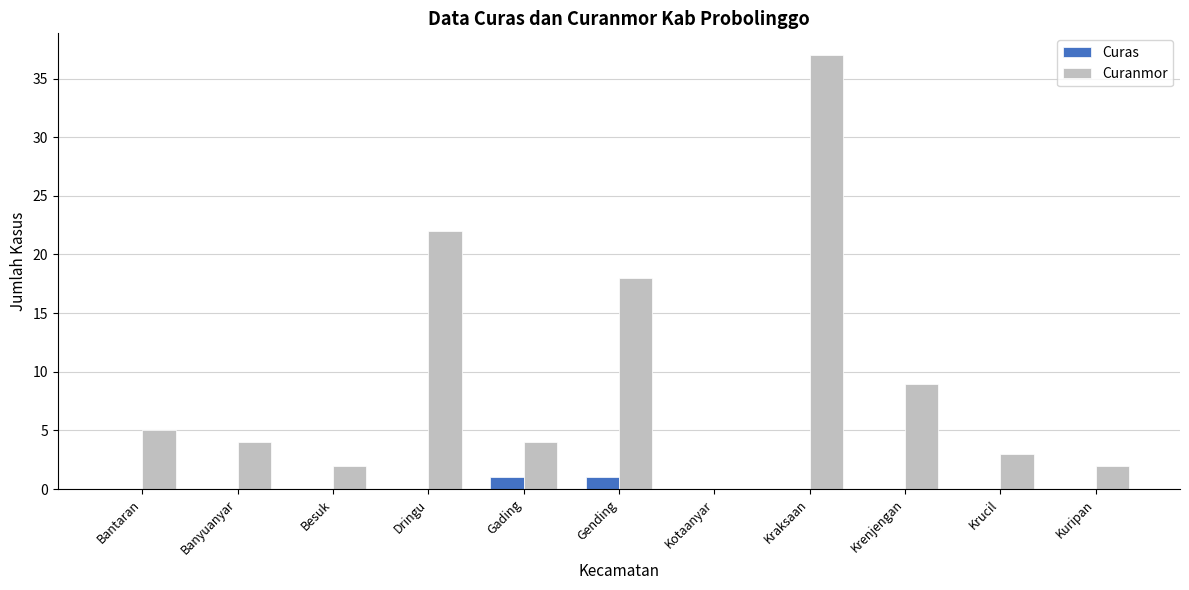

Reading left to right, what are all the values shown in this chart?

Curas: 0	0	0	0	1	1	0	0	0	0	0
Curanmor: 5	4	2	22	4	18	0	37	9	3	2